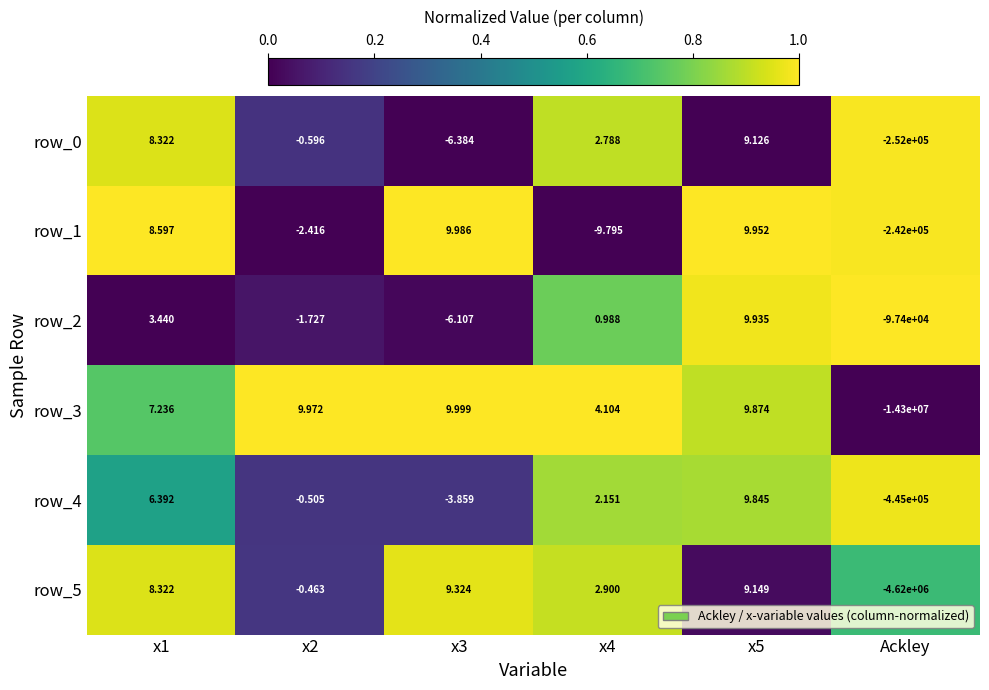

At which label does row_3 reach its peak?

x3